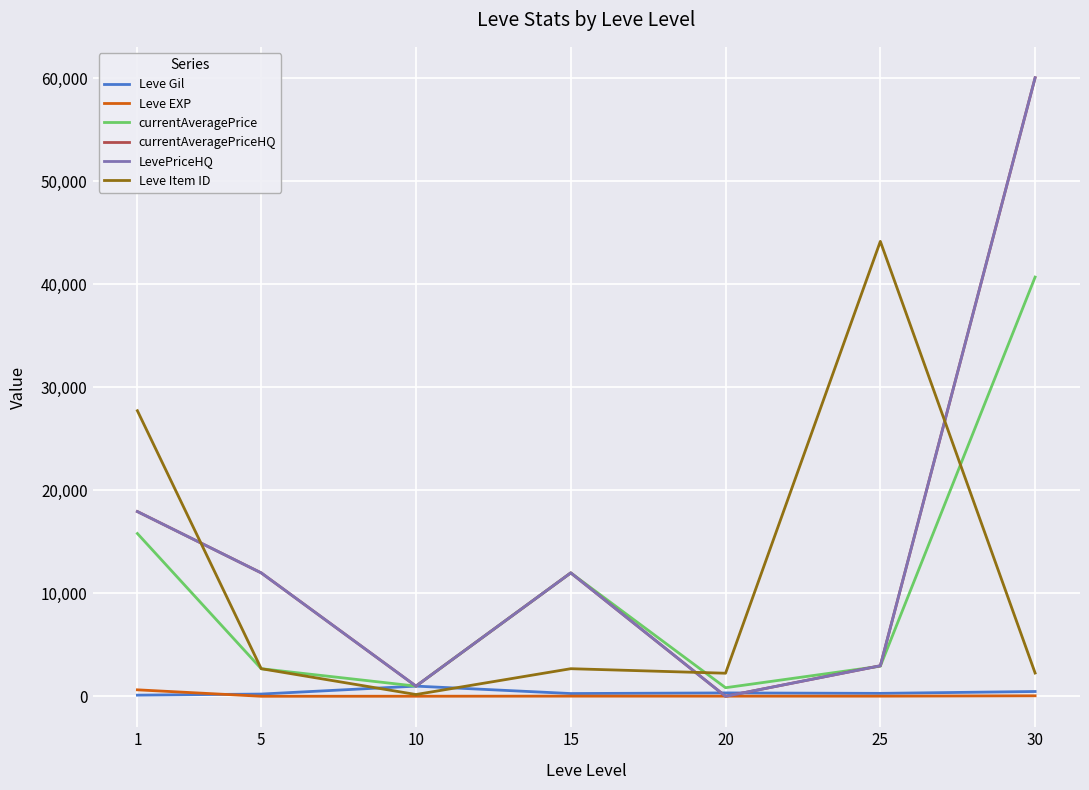

What is the sum of all currentAveragePriceHQ values?

105862